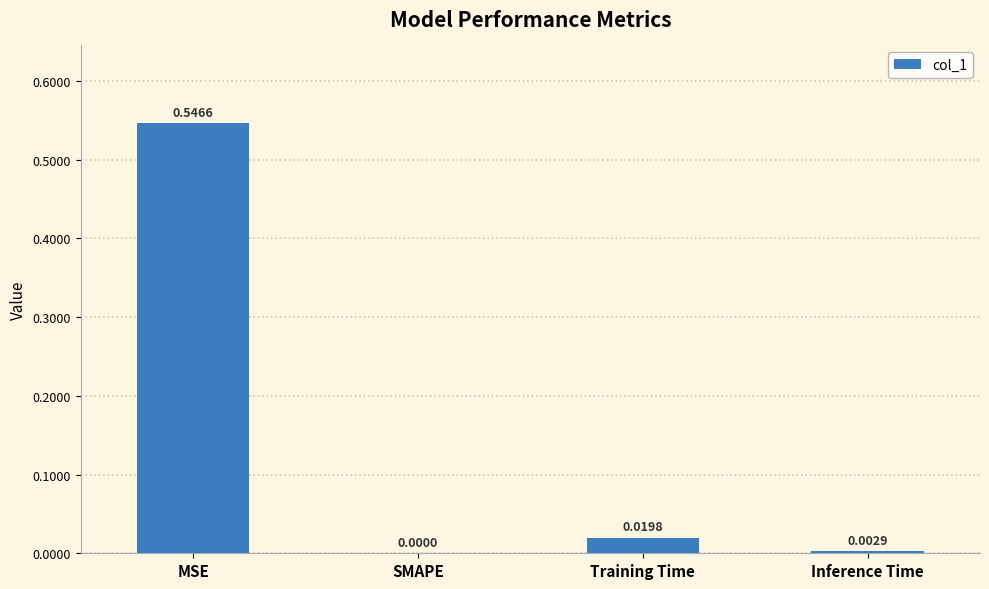

Where is the data nearest to the value 0?

SMAPE